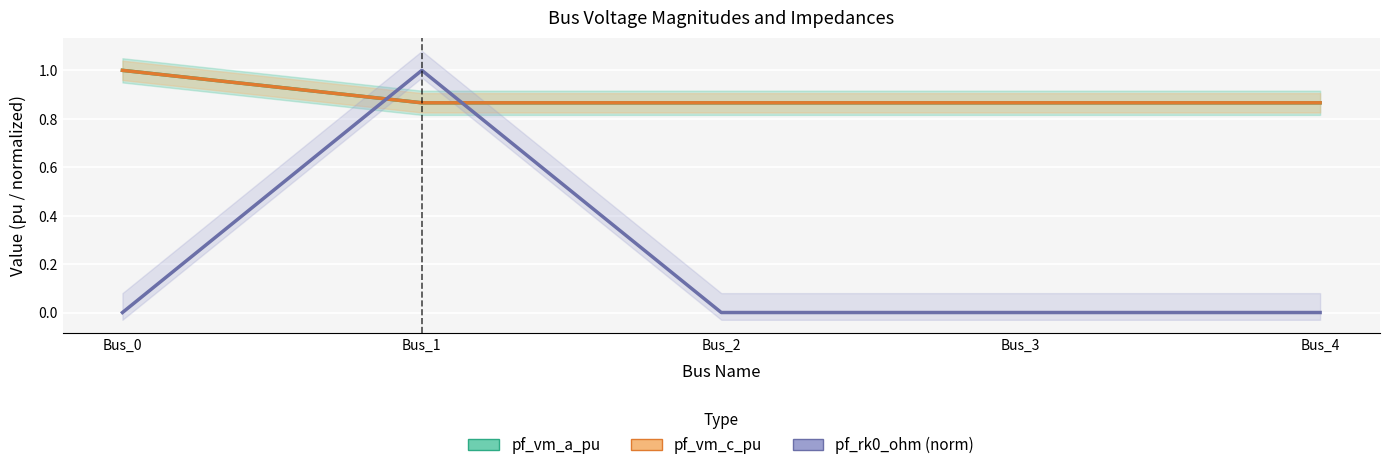

At which label does pf_rk0_ohm (norm) reach its peak?

Bus_1